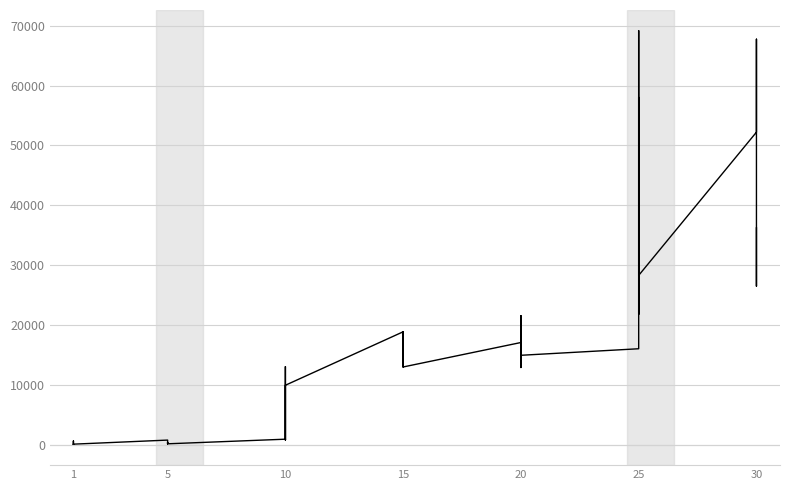

Reading left to right, what are all the values shown in this chart?

113	160	160	112	690	160	840	220	220	220	460	220	990	880	13090	880	9990	9990	18910	18910	13040	18910	18910	13040	17120	12960	14990	21600	12960	14990	16080	69150	21830	36390	58010	28320	52220	67730	26530	36240